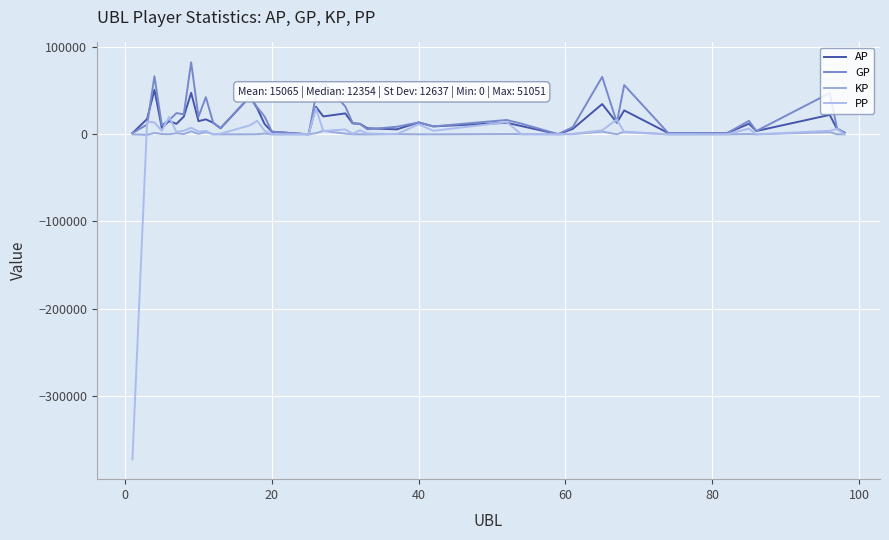

What is the sum of all PP values?

-152560.0